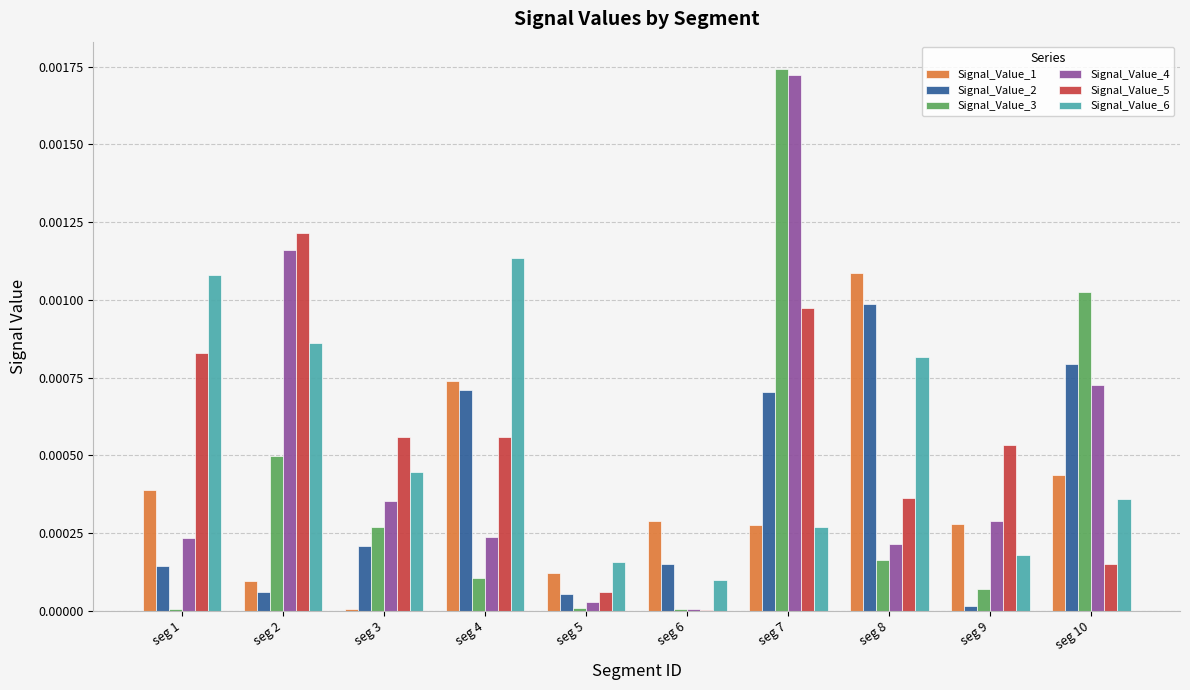

At which category is the sum across all series the highest?

seg 7